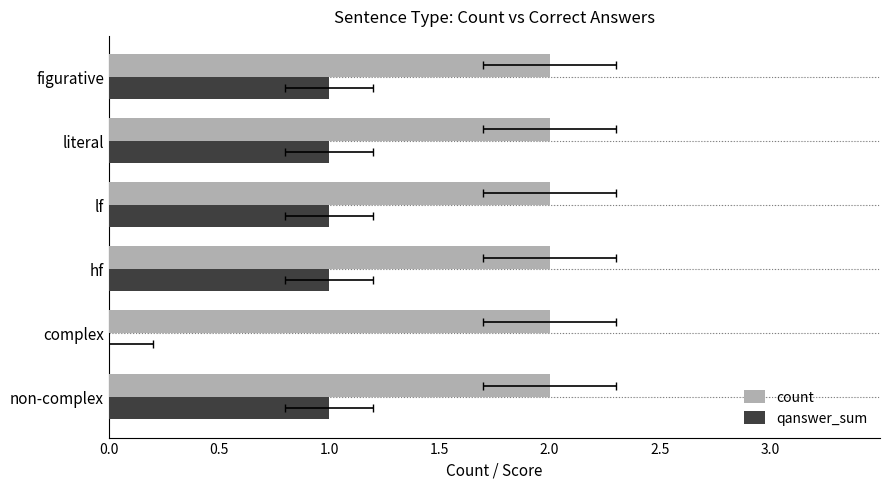

How many groups of bars are there?

6